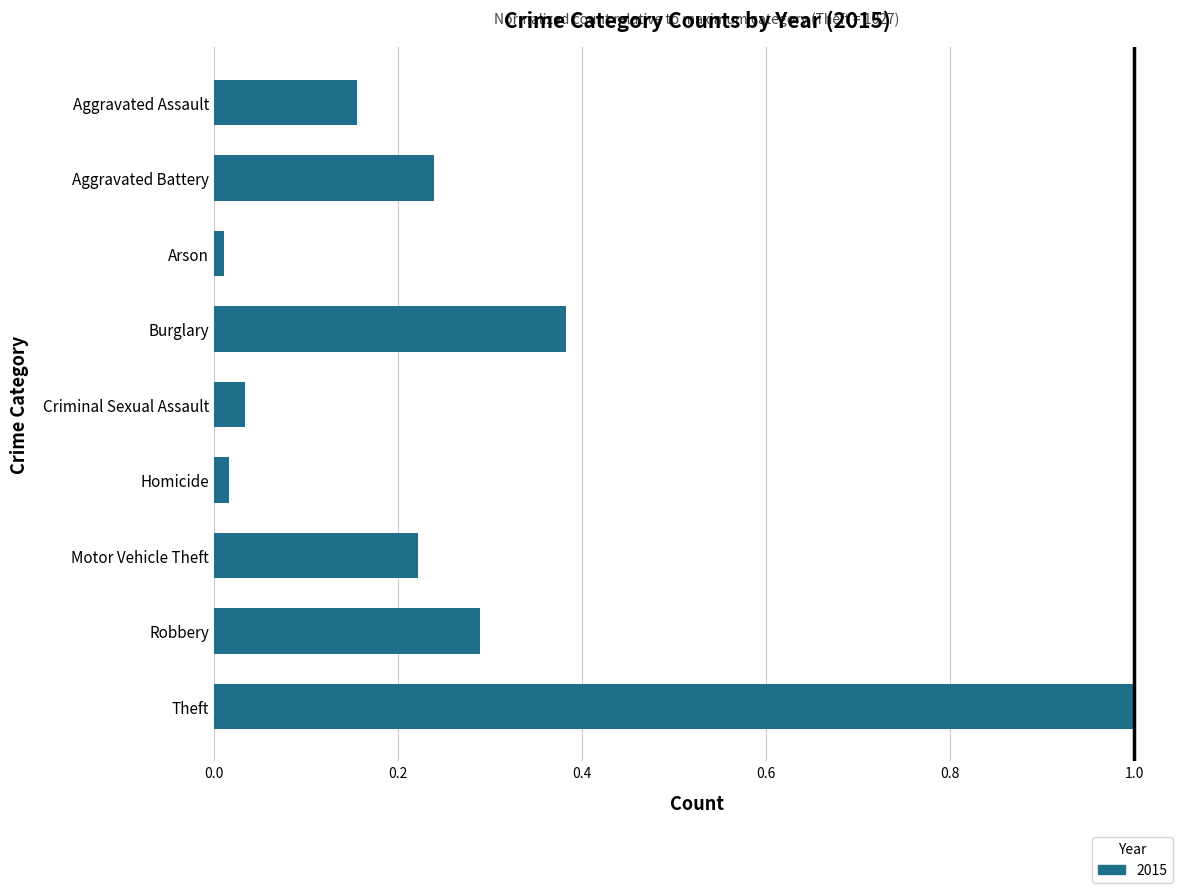

How many data points does each series have?

9